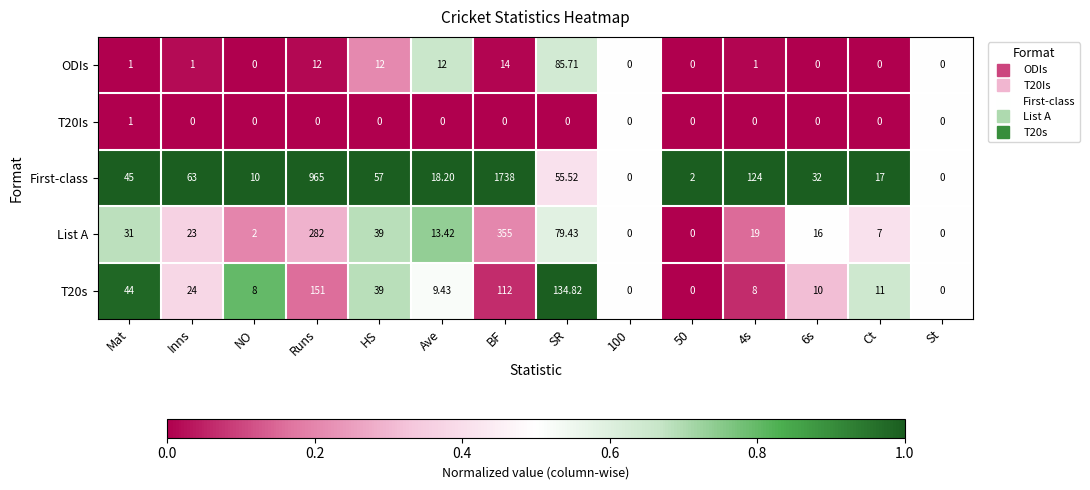

At which label is ODIs closest to 42?

BF